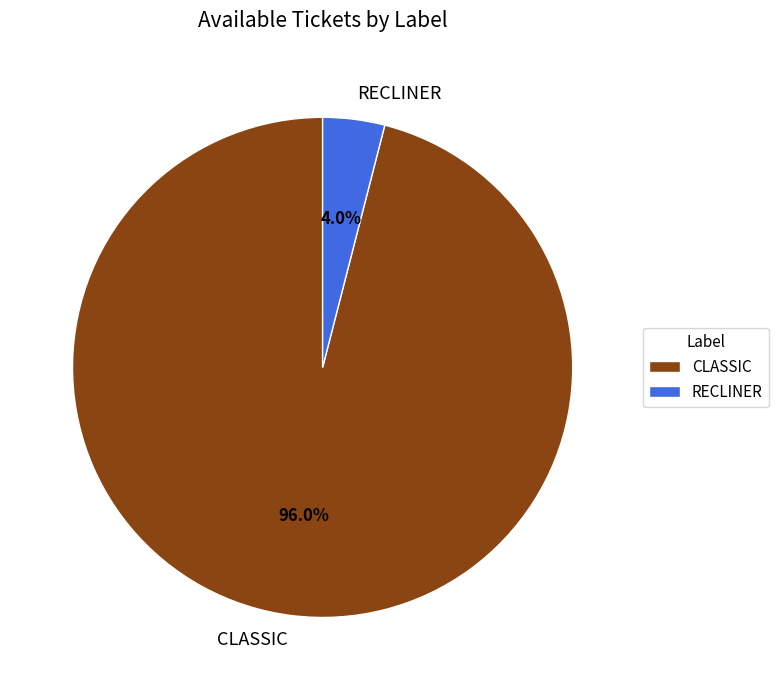

True or false: RECLINER accounts for 12% of the total.

False